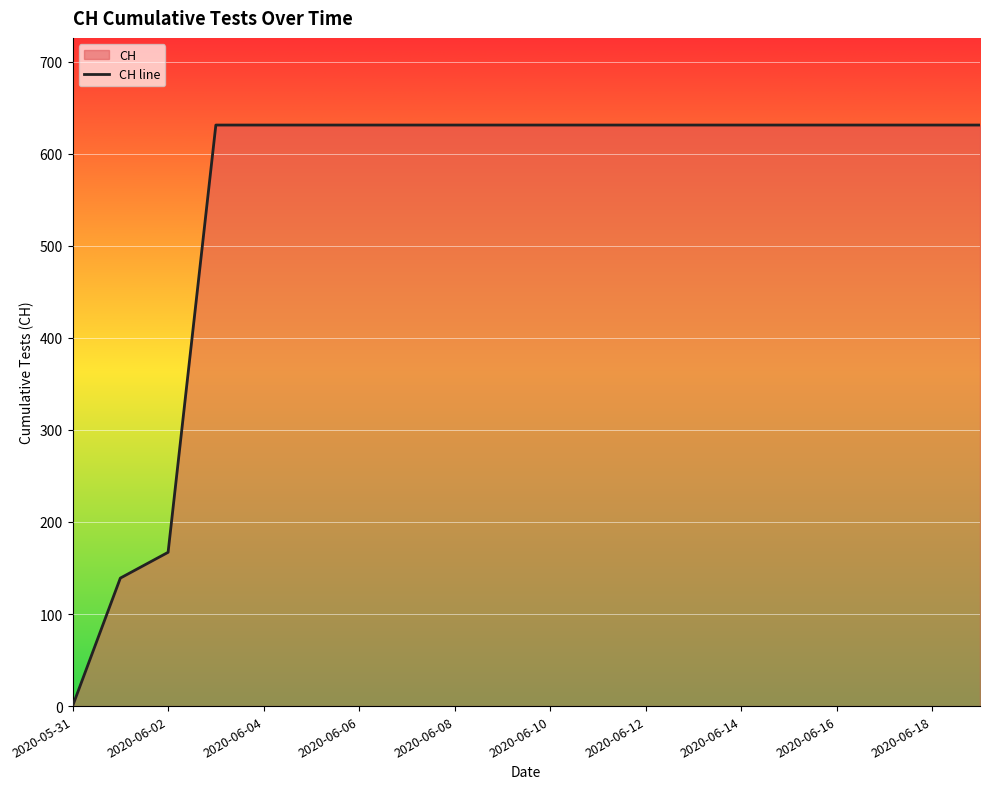

True or false: there are more than 1 points higher than both neighbors.

False